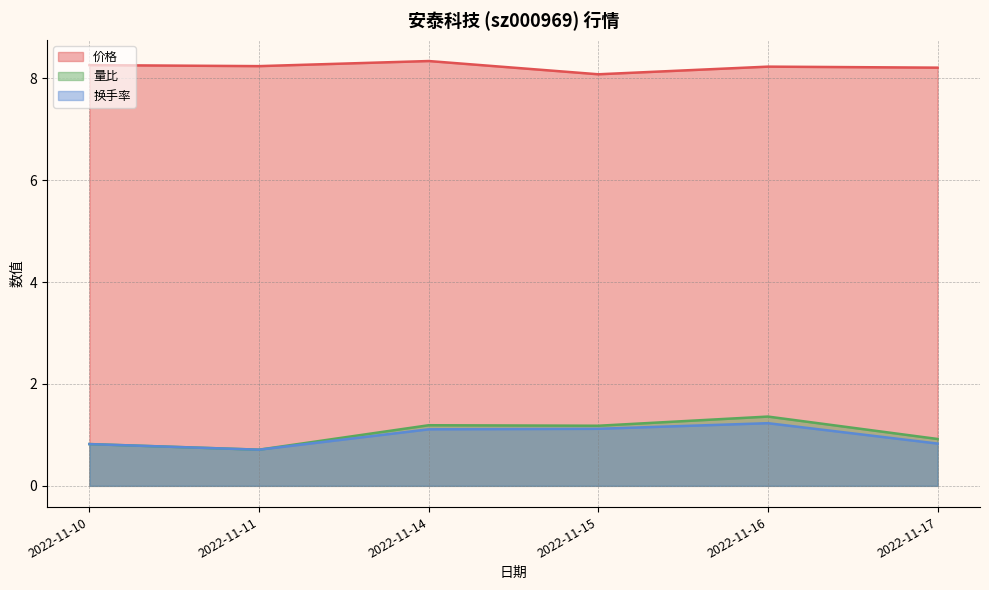

What is the total value across all series at 2022-11-15?

10.4